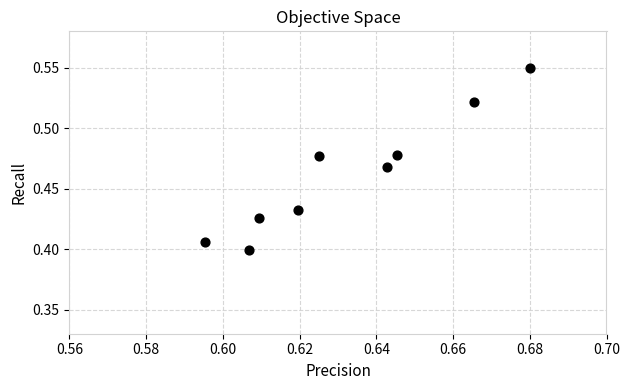

What is the average X value?

0.6